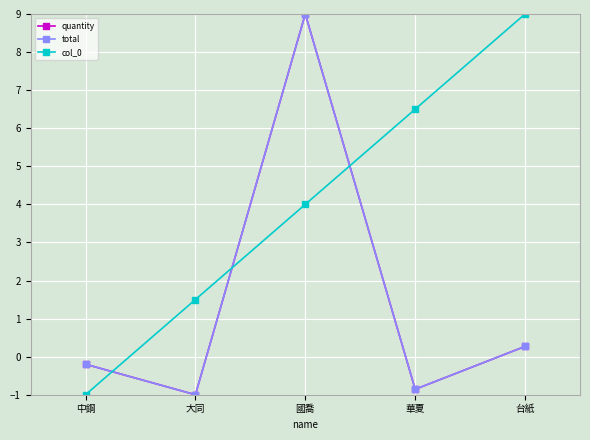

True or false: quantity has a value of 9.0 at 國喬.

True